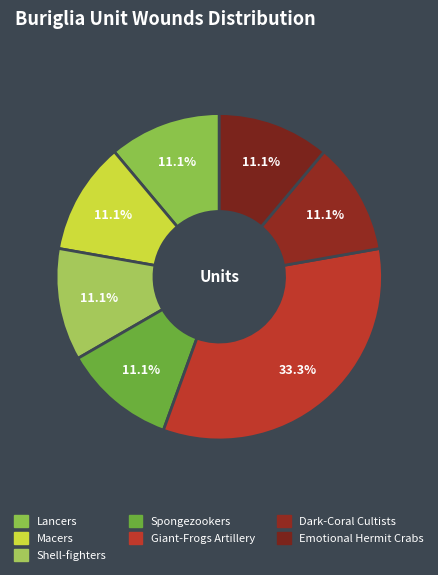

Which category has the smallest portion of the pie?

Lancers